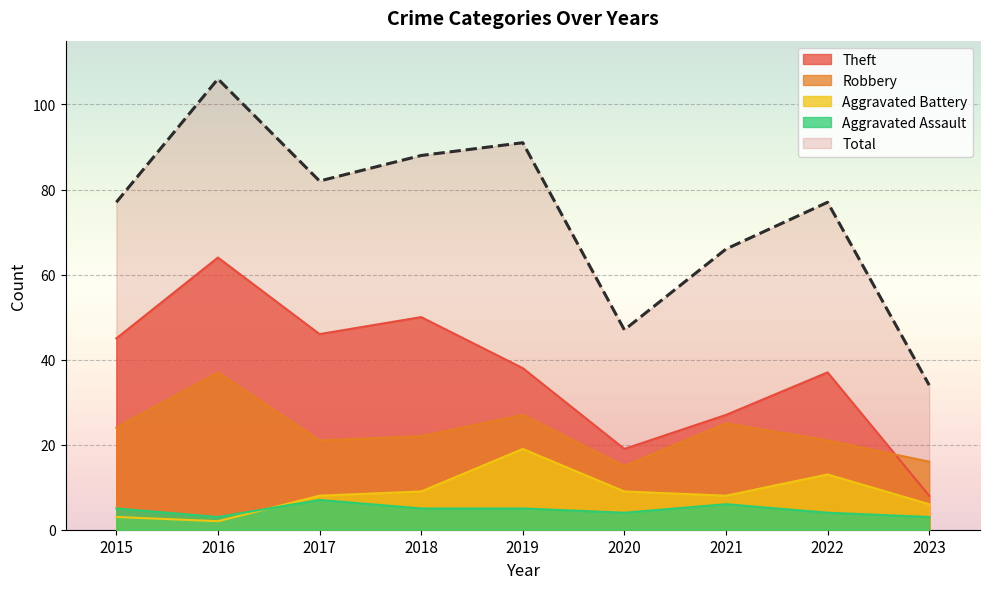

In Robbery, how many points are lower than both neighbors (excluding endpoints)?

2